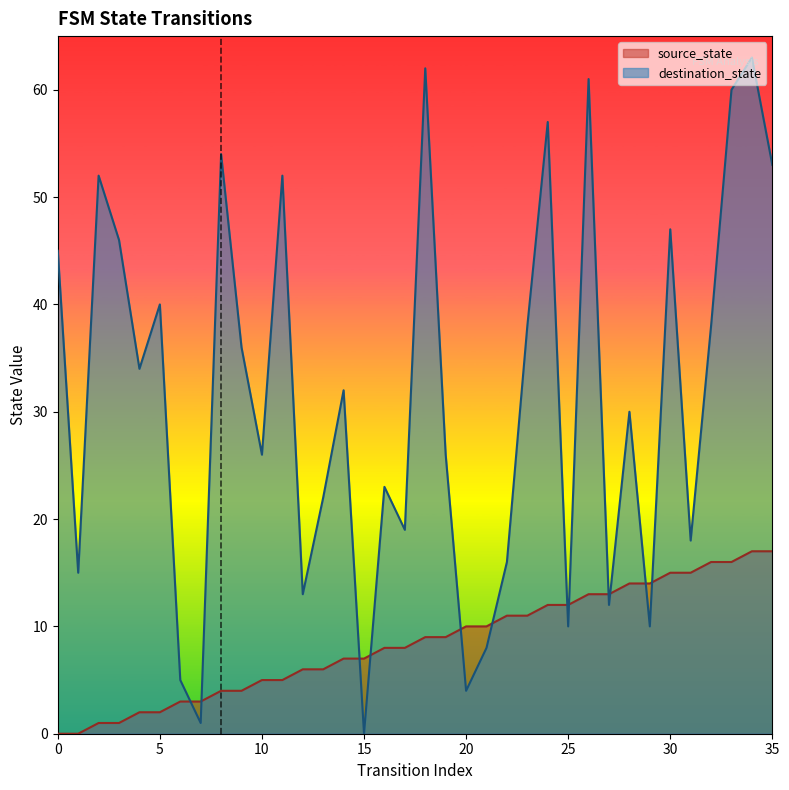

Where is the first local minimum for destination_state?

1